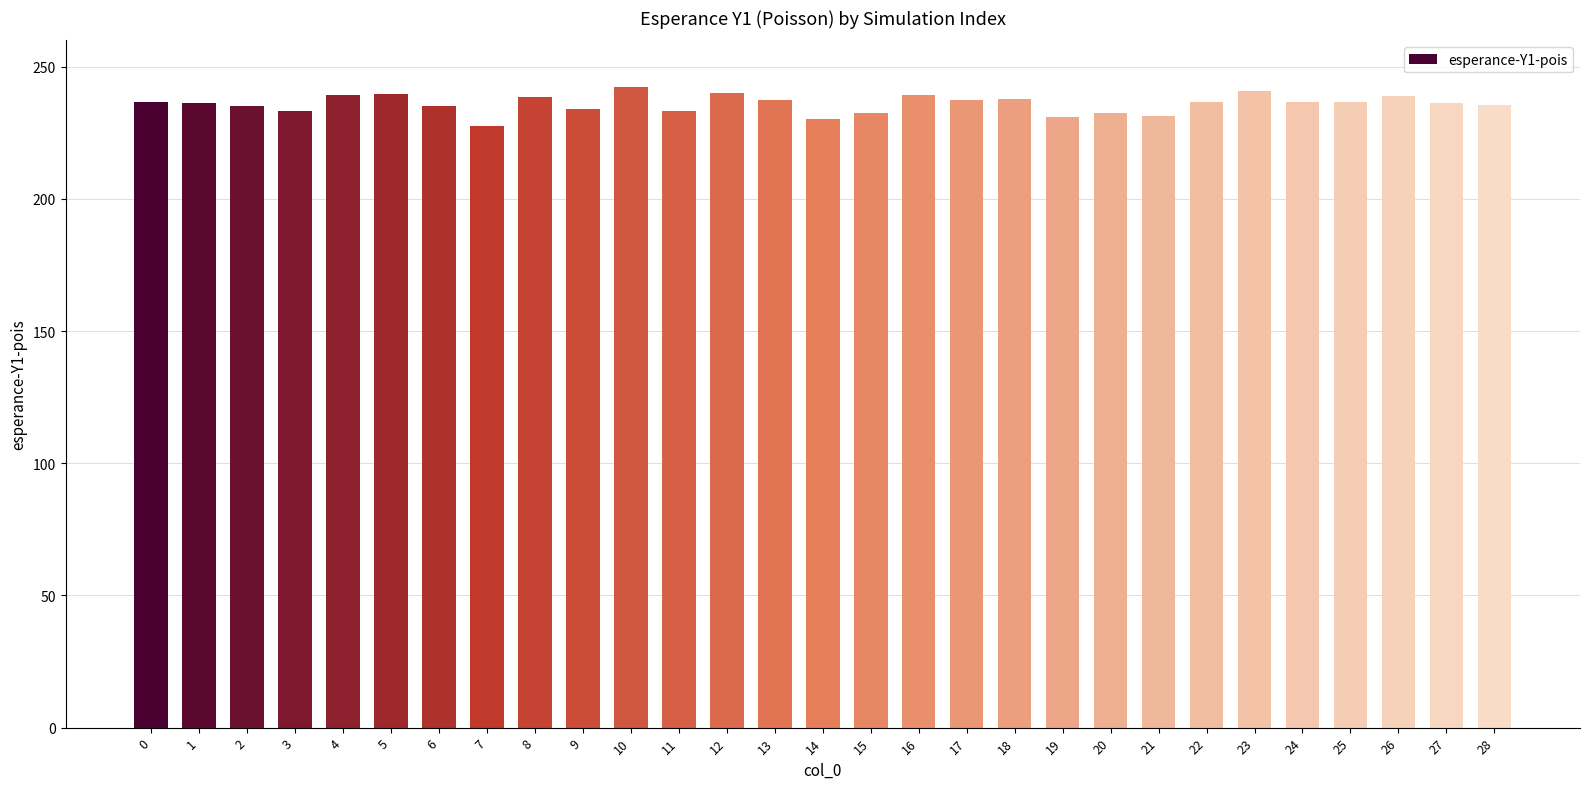

What is the difference between the values at 22 and 5?

3.2